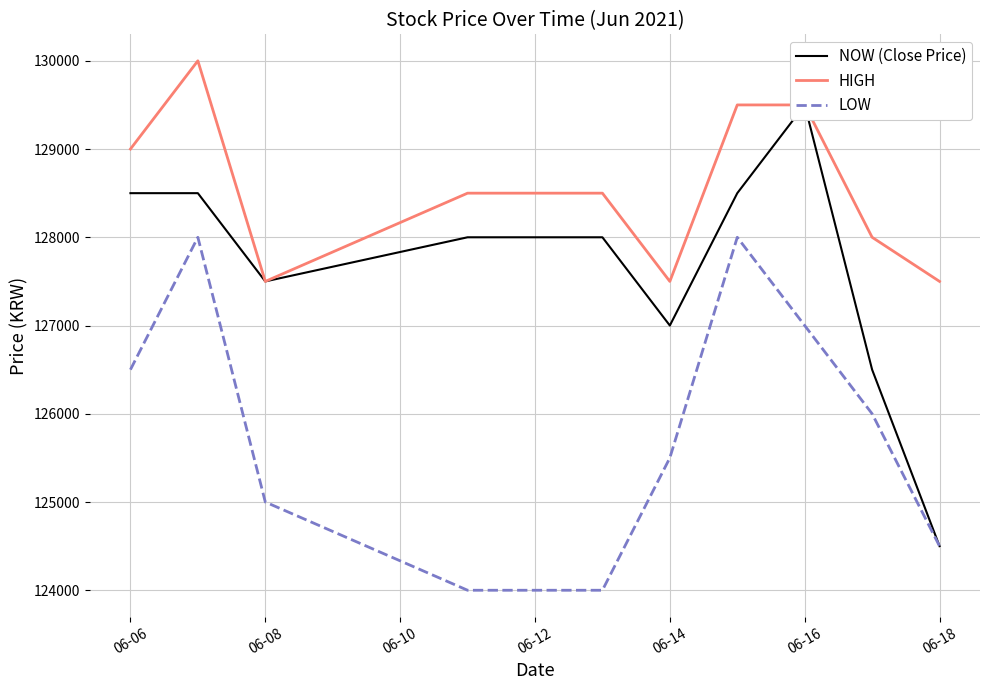

True or false: HIGH and LOW intersect in this chart.

False